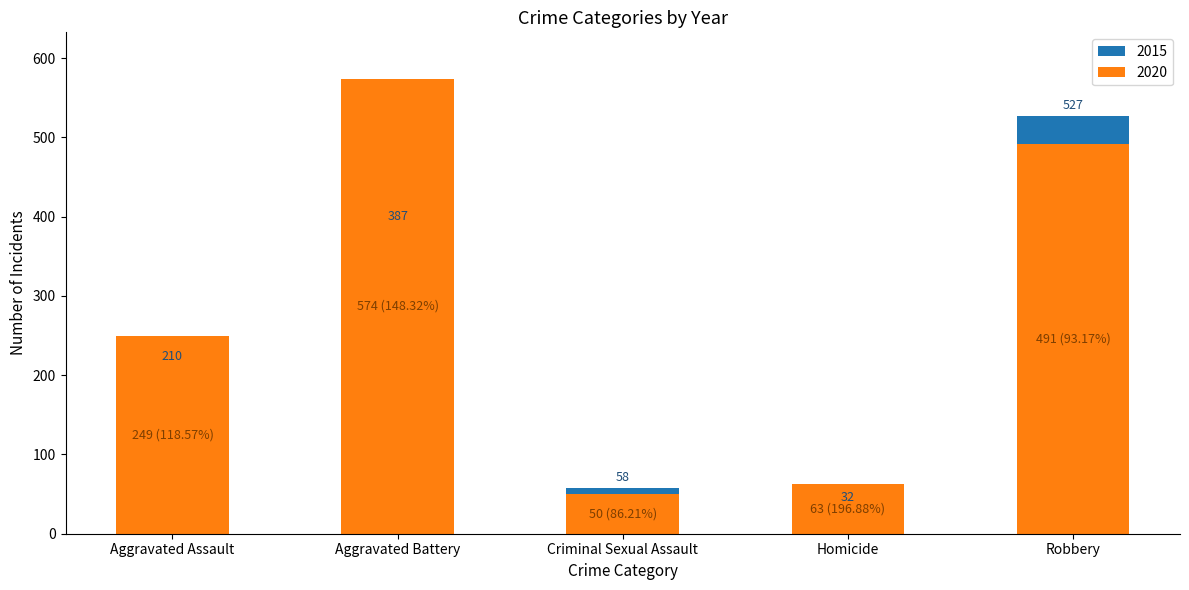

How many data points in 2015 are above 210?

2